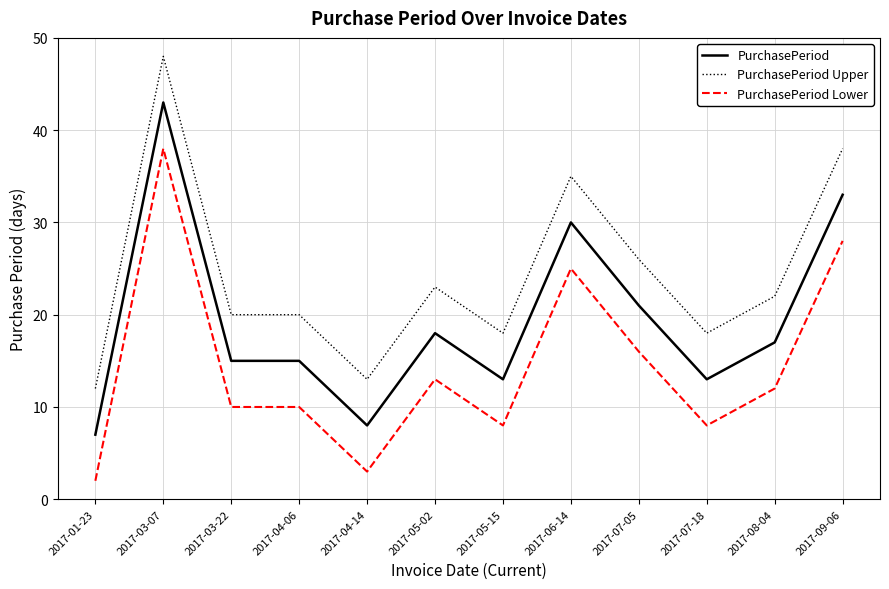

What is the difference between the second highest and minimum values in the PurchasePeriod series?

26